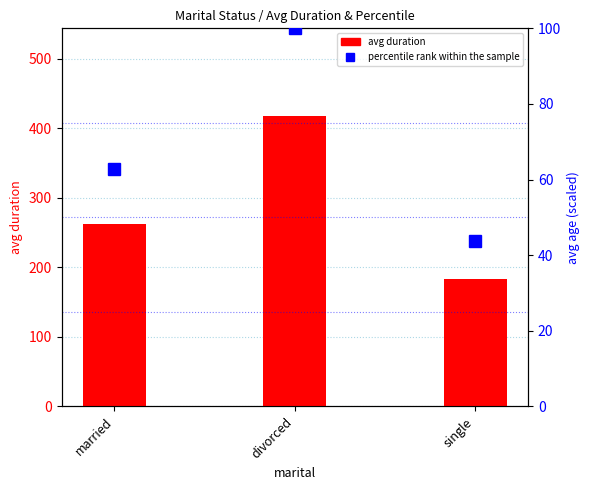

What is the difference between the highest and lowest values at married?

200.0